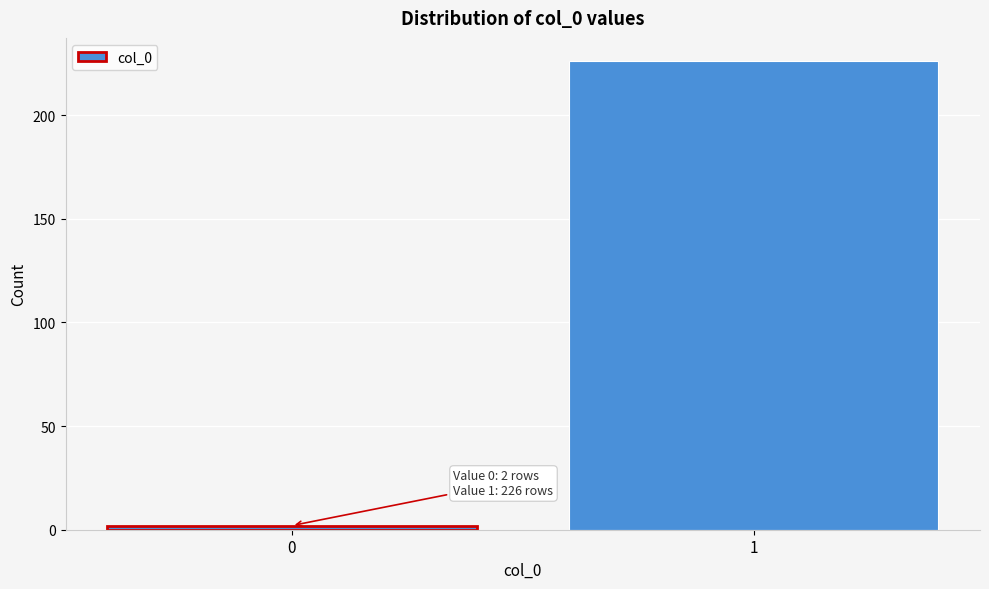

Reading right to left, what are all the values shown in this chart?

1=226	0=2